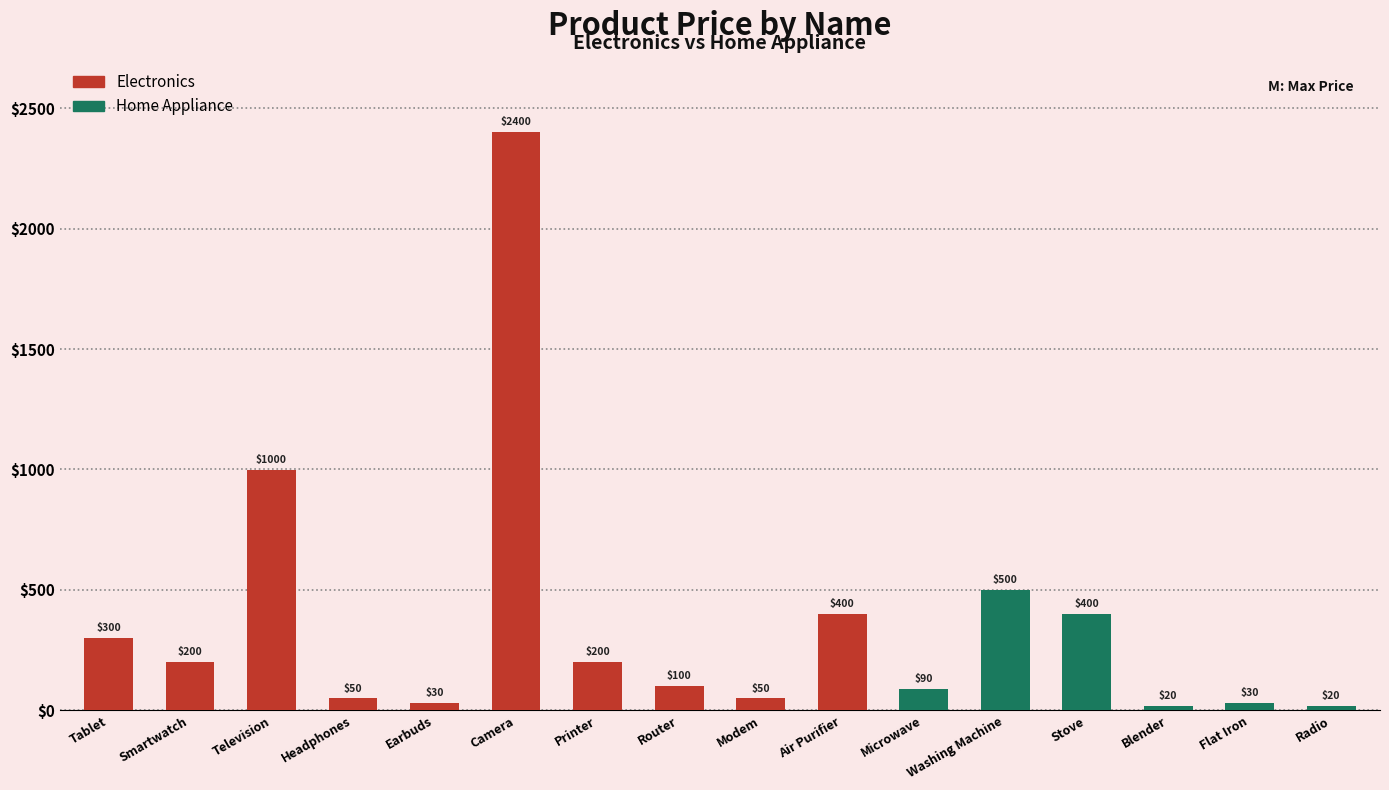

What is the sum of the values at Camera and Modem?

2450.0